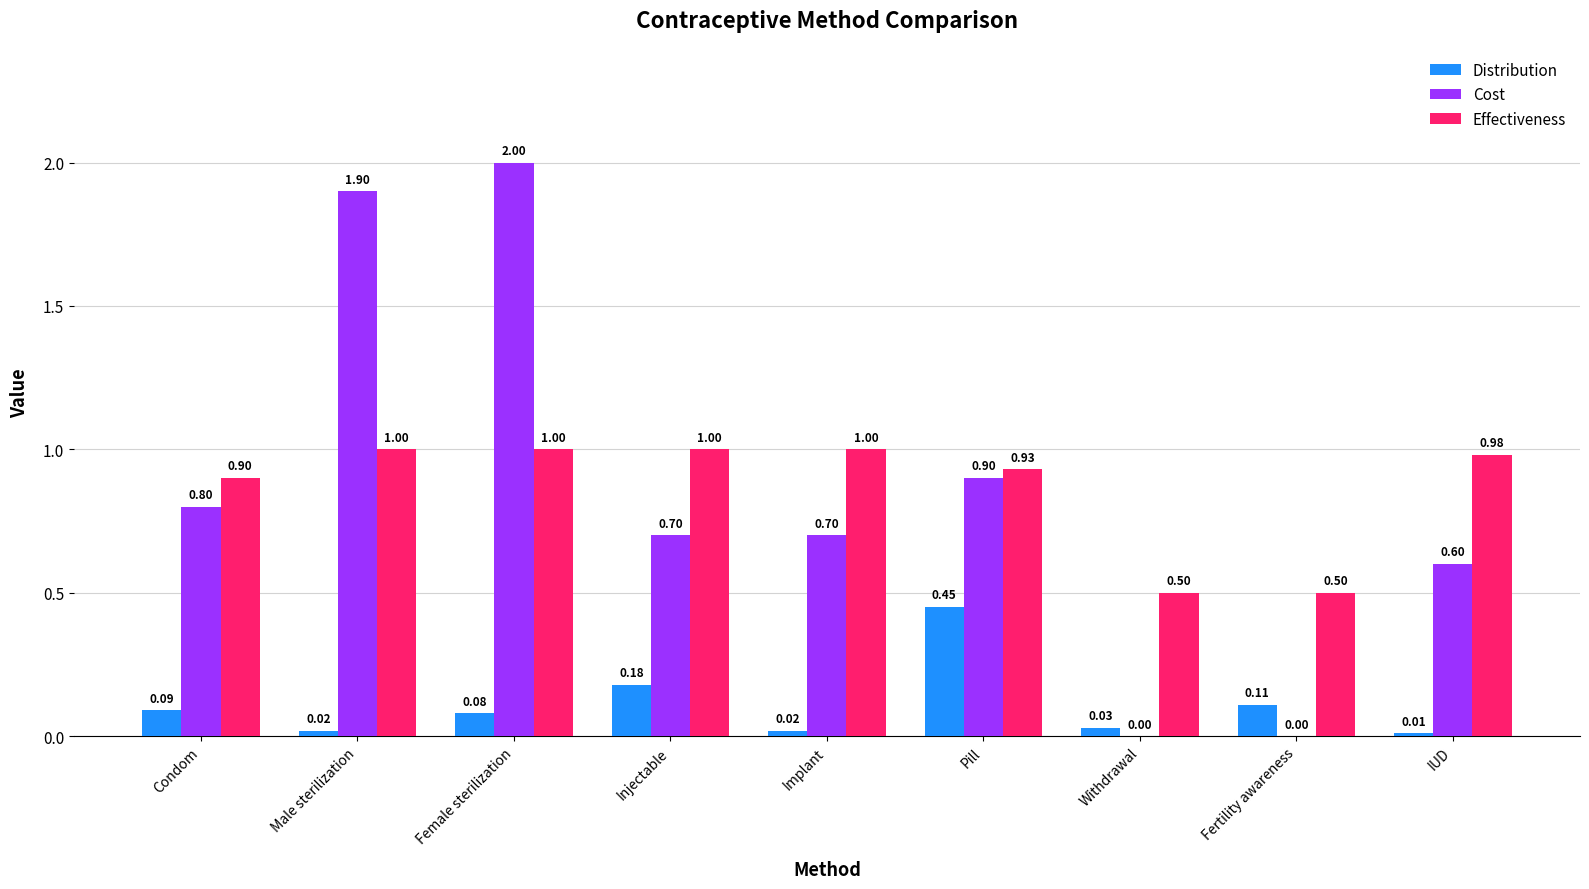

Between Injectable and Withdrawal, which series saw the biggest shift?

Cost